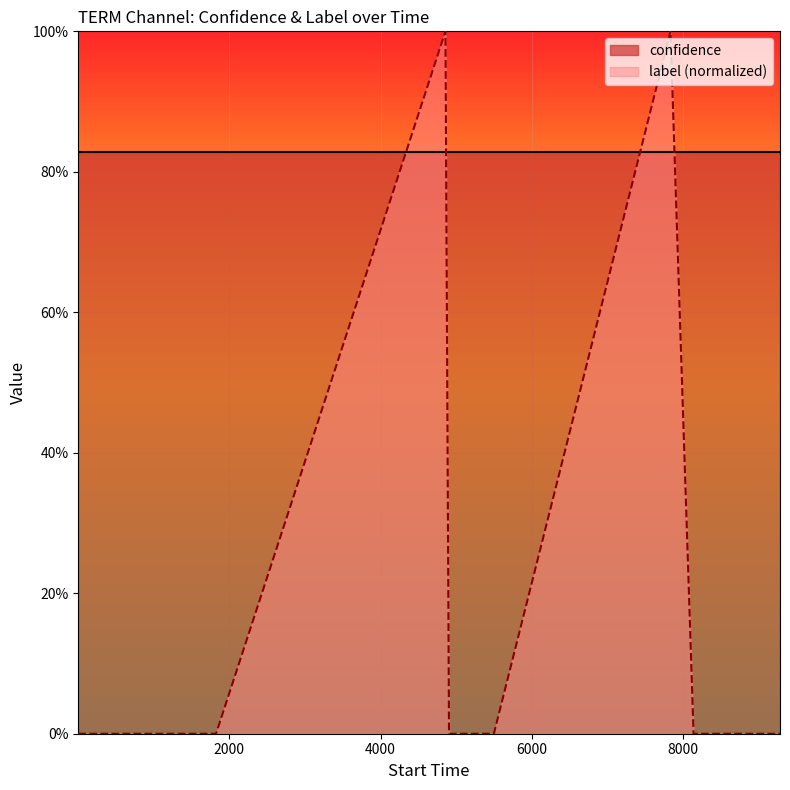

The chart shows a value of 2 at 6. True or false?

False